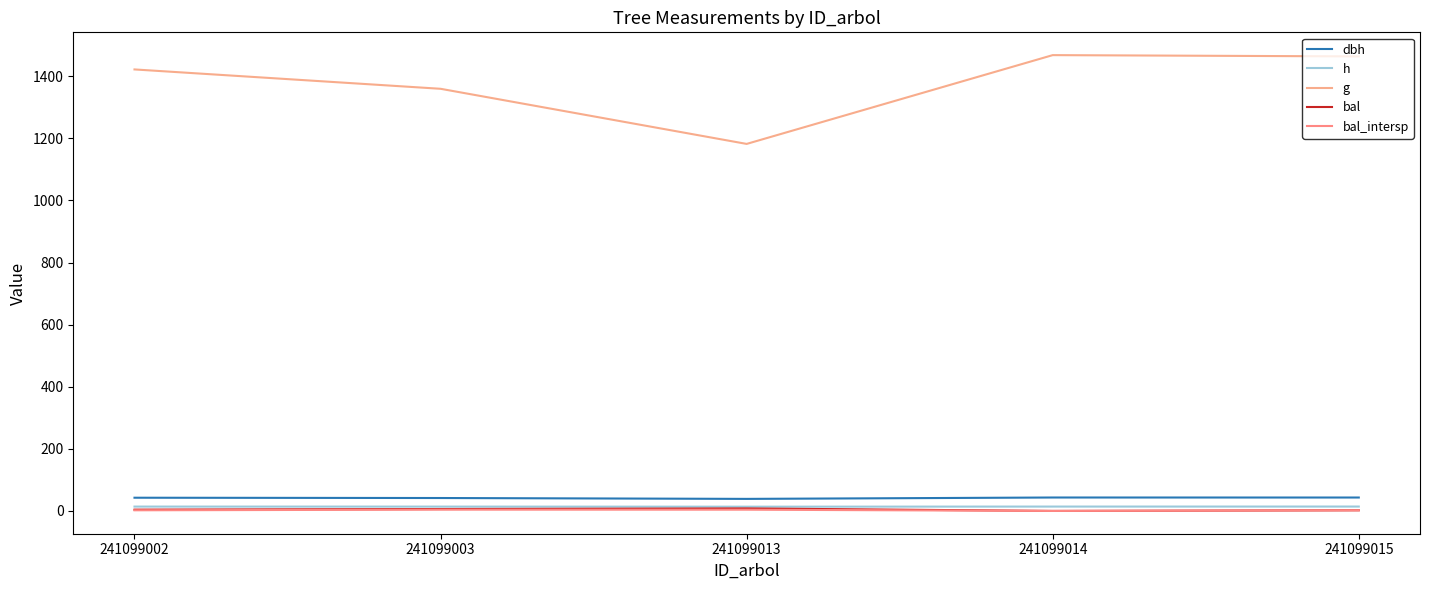

Does the chart display data point markers on the line(s)?

No